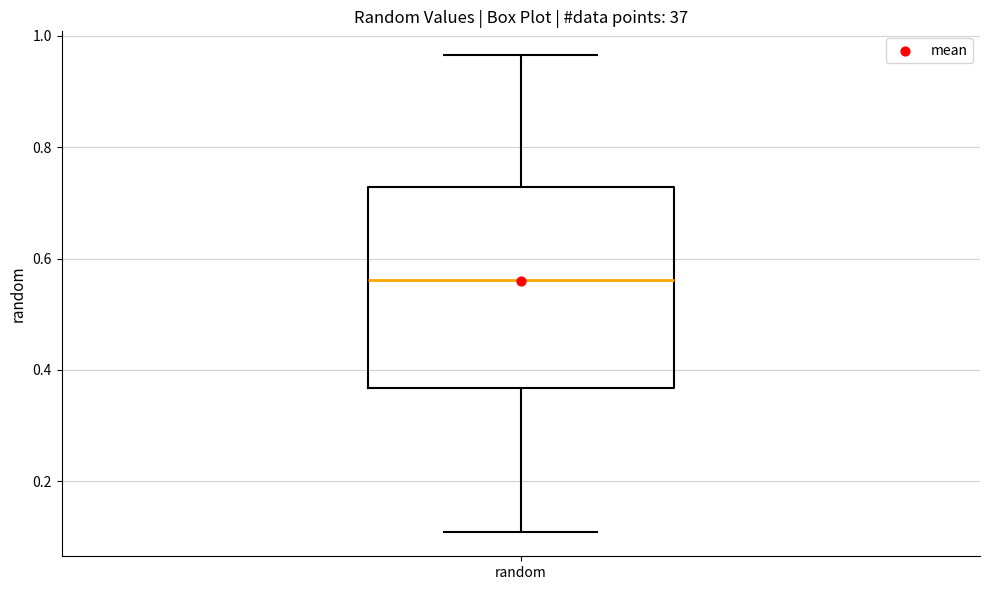

Where does the lower whisker of the box for random end on the y-axis? The values are not printed on the chart, so give them approximately, as read against the axis.

0.10